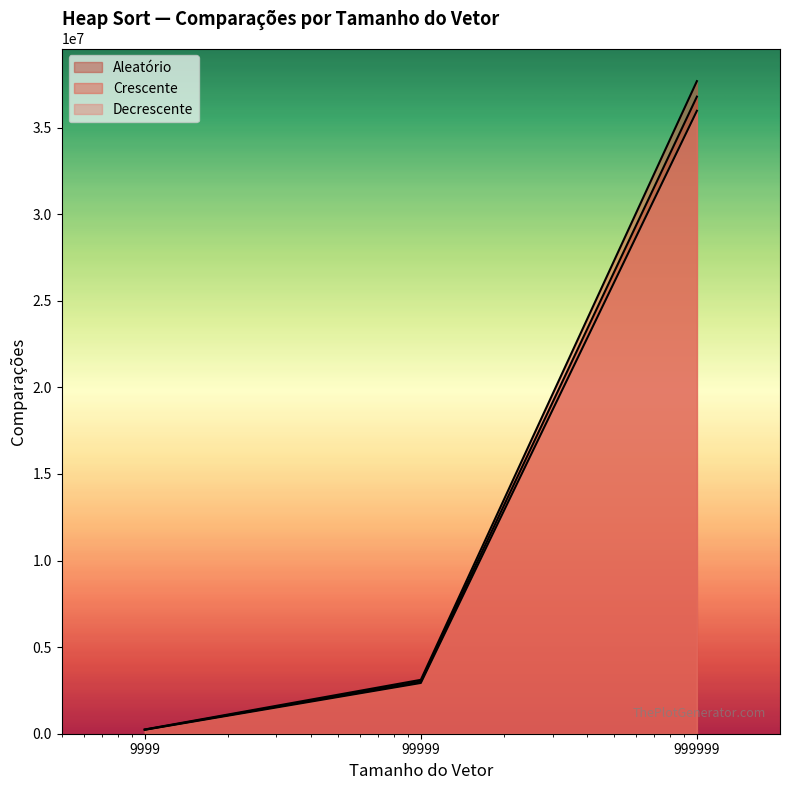

At how many categories does at least one series exceed 632853?

2